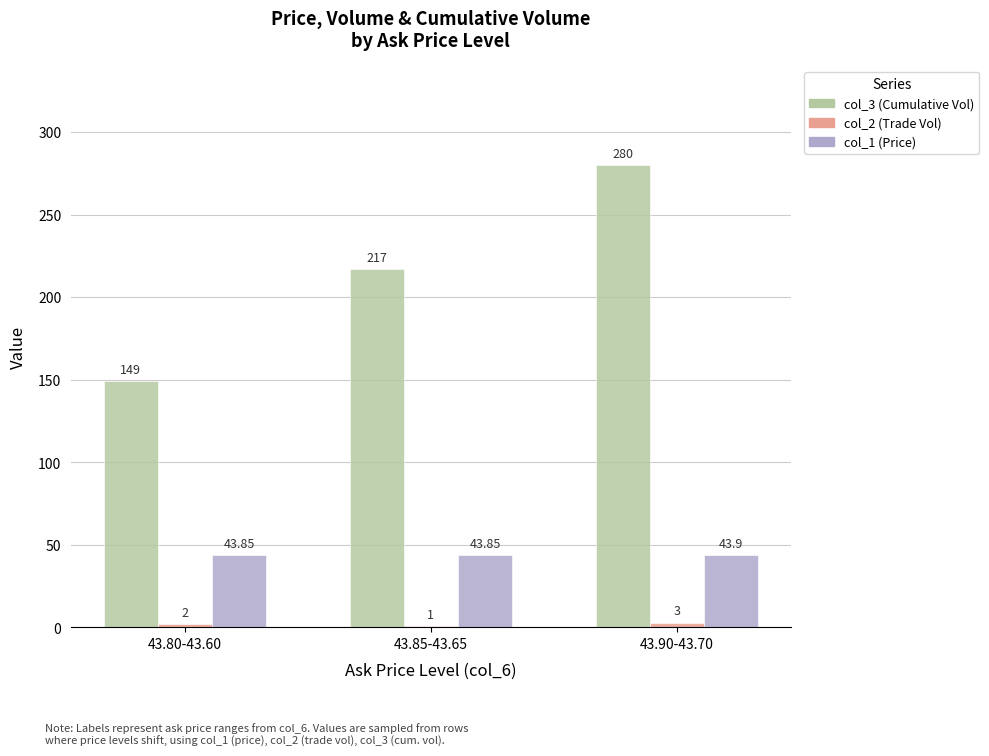

At which category is the sum across all series the highest?

43.90-43.70